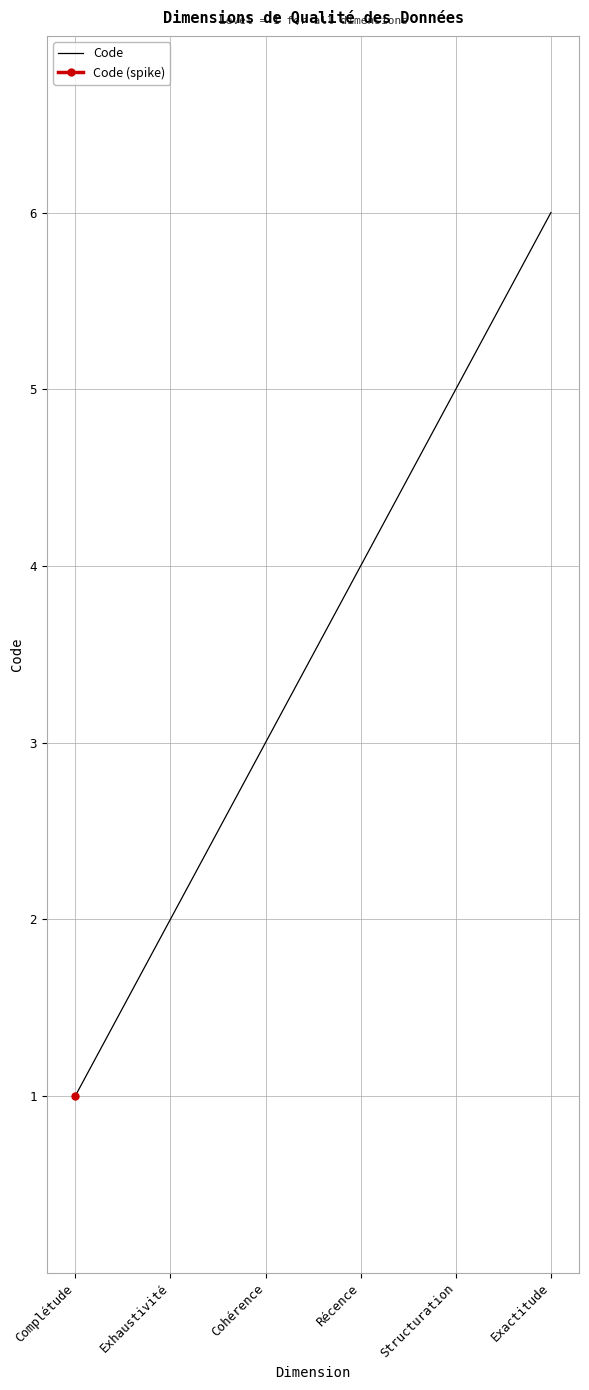

What is the difference between the maximum and minimum values?

5